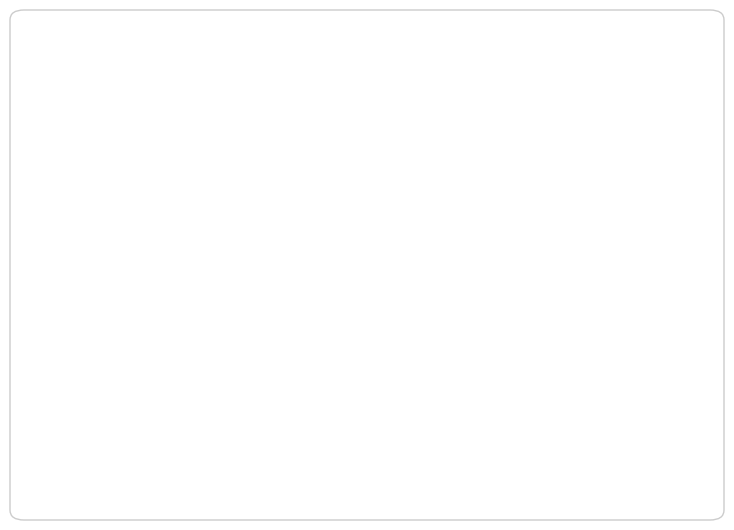

Is the sum of Class 1: 50% and Class 0: 50% greater than half?

Yes